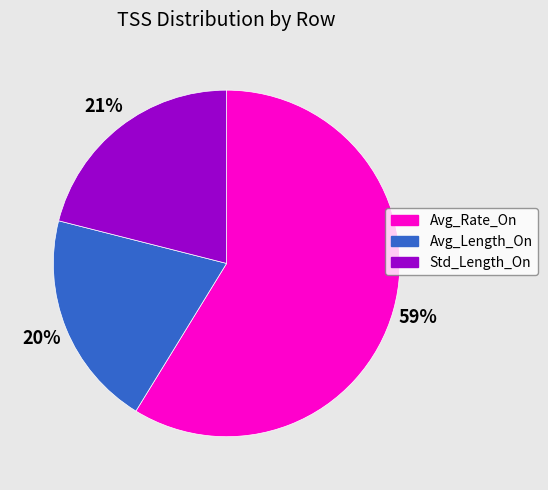

To the nearest percent, what percentage of the pie is Std_Length_On?

21%